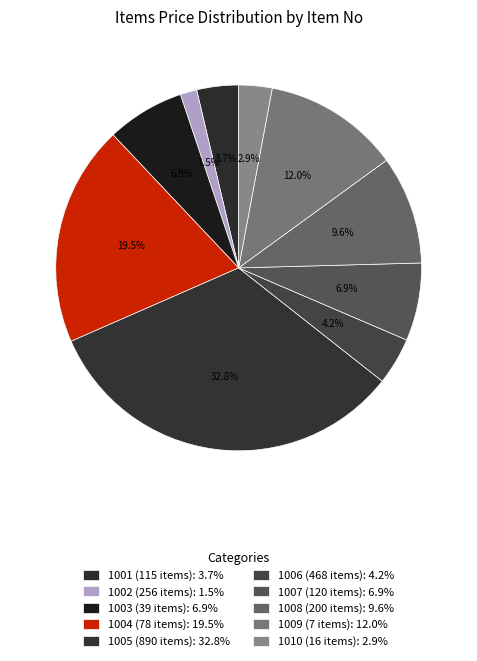

Count the number of slices in the pie.

10